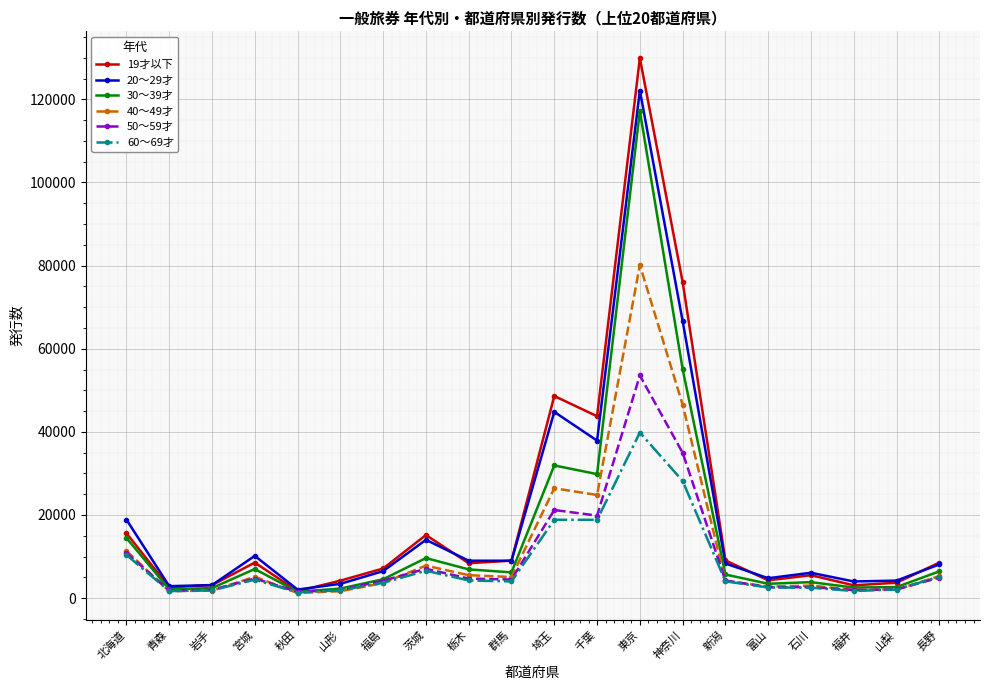

How many distinct data groups are displayed?

6